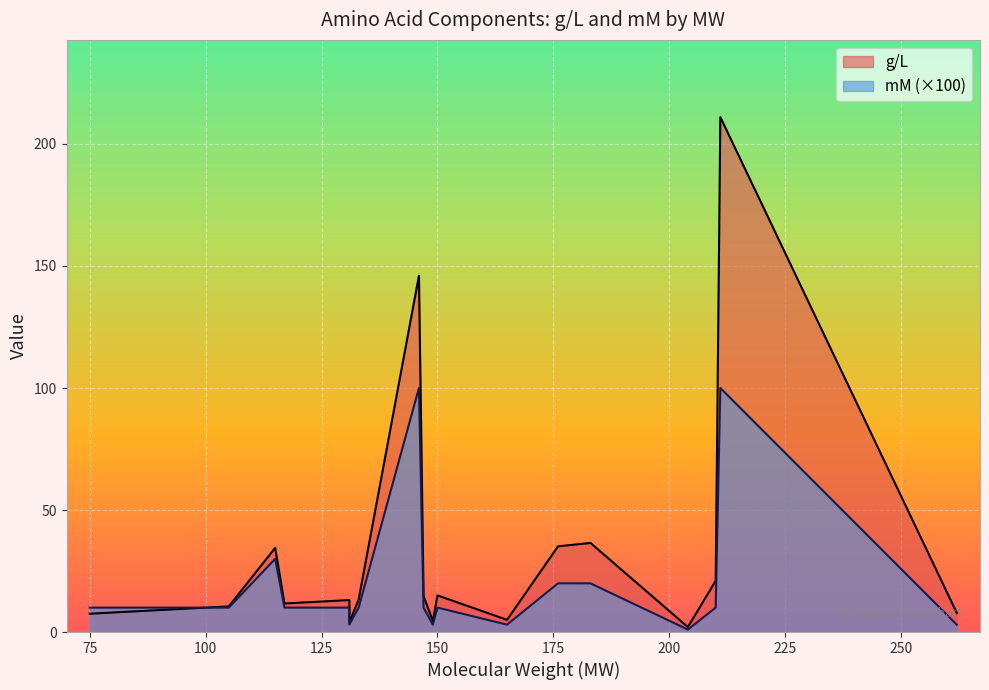

At which label does g/L reach its peak?

211